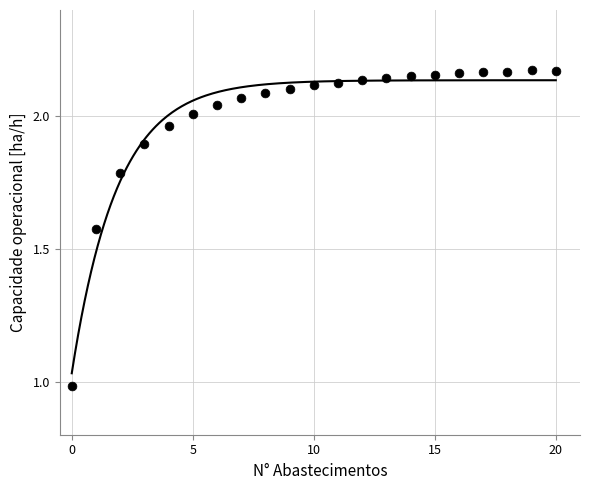

Count the number of points in this scatter plot.

21